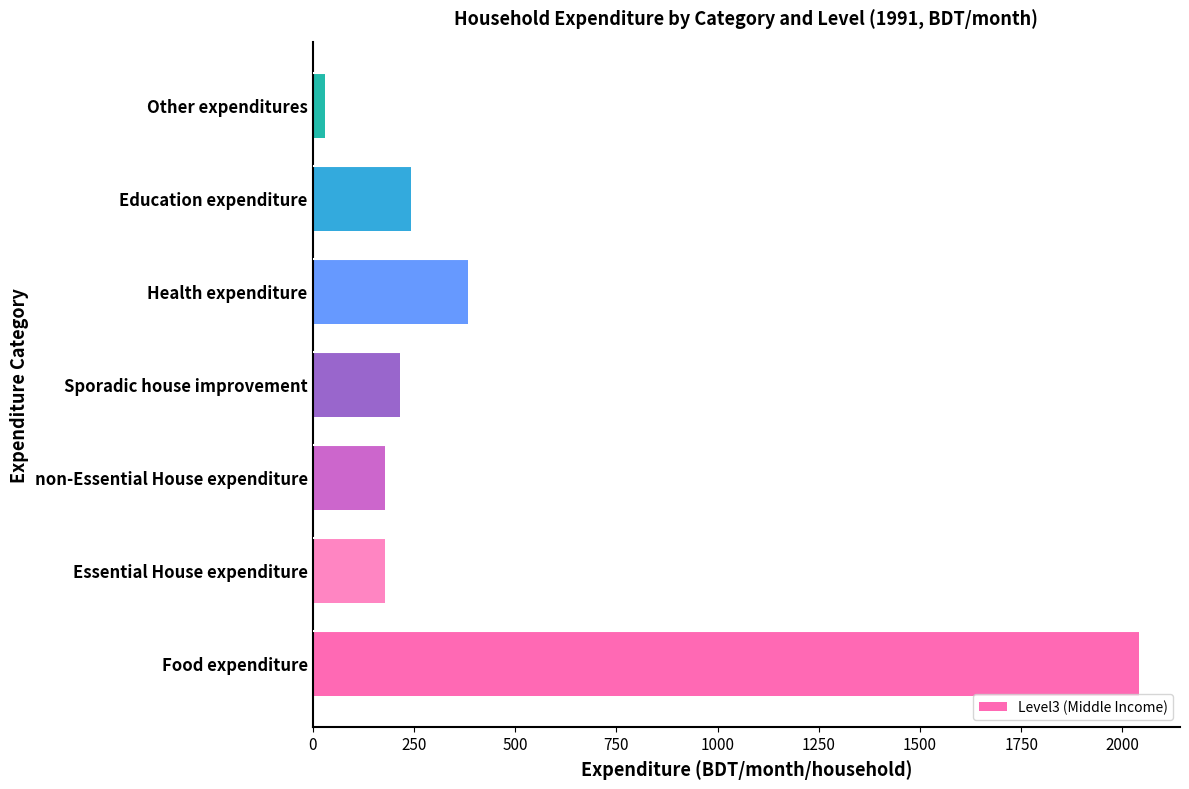

At which label is the value closest to 1035?

Health expenditure